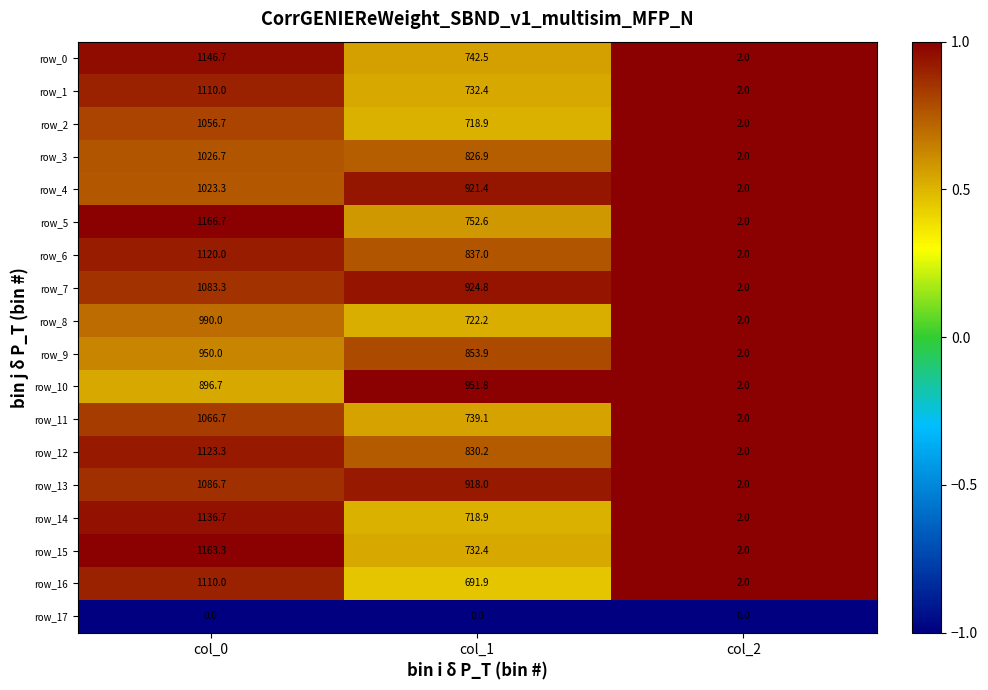

List the labels in order of row_7 value, smallest first.

col_2, col_1, col_0